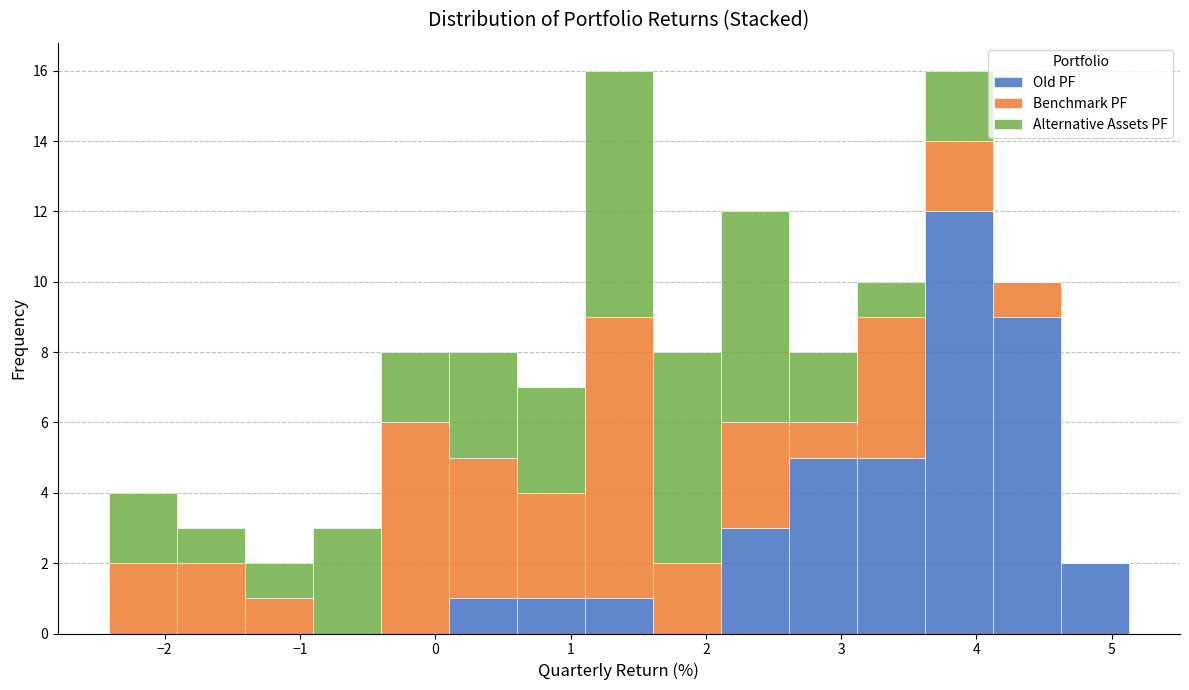

Reading left to right, transcribe this chart: for each stacked bar, give the range it covers on the x-axis and its total height. Neither the bar edges nor the heights are printed on the chart, so give them approximately, as read against the axes.

-2.4 to -1.9: 4
-1.9 to -1.4: 3
-1.4 to -0.9: 2
-0.9 to -0.4: 3
-0.4 to 0.1: 8
0.1 to 0.6: 8
0.6 to 1.1: 7
1.1 to 1.6: 16
1.6 to 2.1: 8
2.1 to 2.6: 12
2.6 to 3.1: 8
3.1 to 3.6: 10
3.6 to 4.1: 16
4.1 to 4.6: 10
4.6 to 5.1: 2